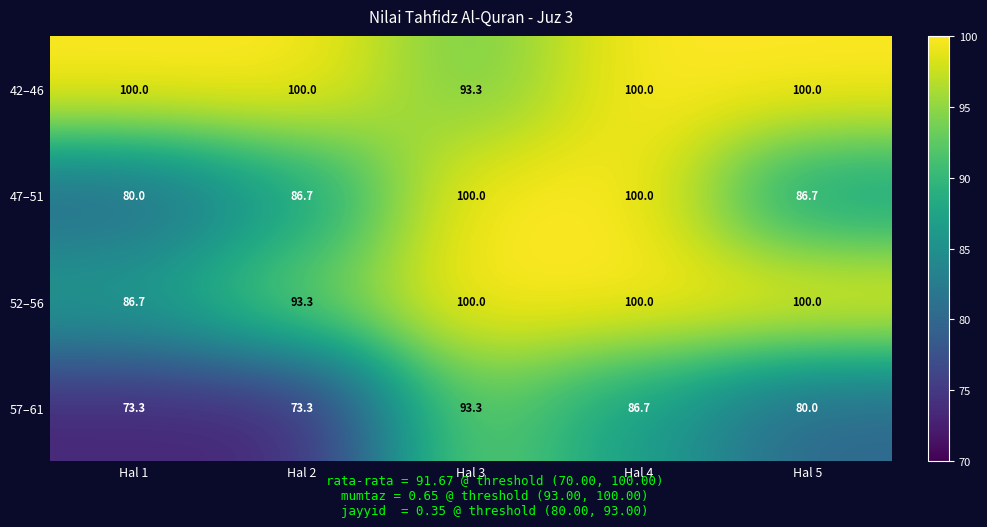

Reading left to right, extract all data points from this chart.

42–46: Hal 1=100.0	Hal 2=100.0	Hal 3=93.3	Hal 4=100.0	Hal 5=100.0
47–51: Hal 1=80.0	Hal 2=86.7	Hal 3=100.0	Hal 4=100.0	Hal 5=86.7
52–56: Hal 1=86.7	Hal 2=93.3	Hal 3=100.0	Hal 4=100.0	Hal 5=100.0
57–61: Hal 1=73.3	Hal 2=73.3	Hal 3=93.3	Hal 4=86.7	Hal 5=80.0